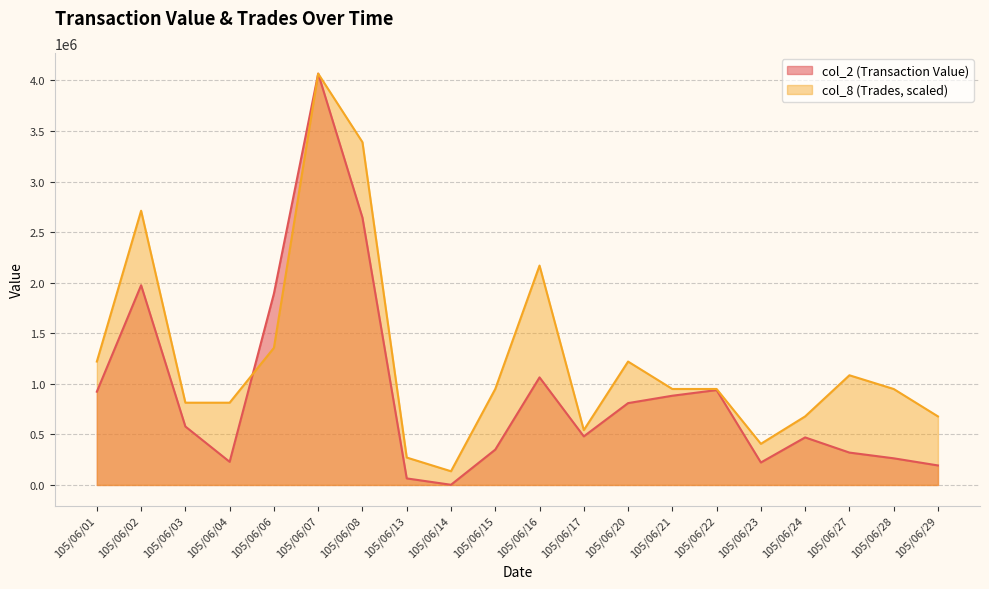

Reading left to right, transcribe all the data shown in this chart.

col_2 (Transaction Value): 922200	1974660	578030	228820	1892240	4067190	2643320	64800	1900	349370	1063740	480390	809230	882310	938140	222060	470150	320100	263580	193000
col_8 (Trades): 1220157	2711460	813438	813438	1355730	4067190	3389325	271146	135573	949011	2169168	542292	1220157	949011	949011	406719	677865	1084584	949011	677865